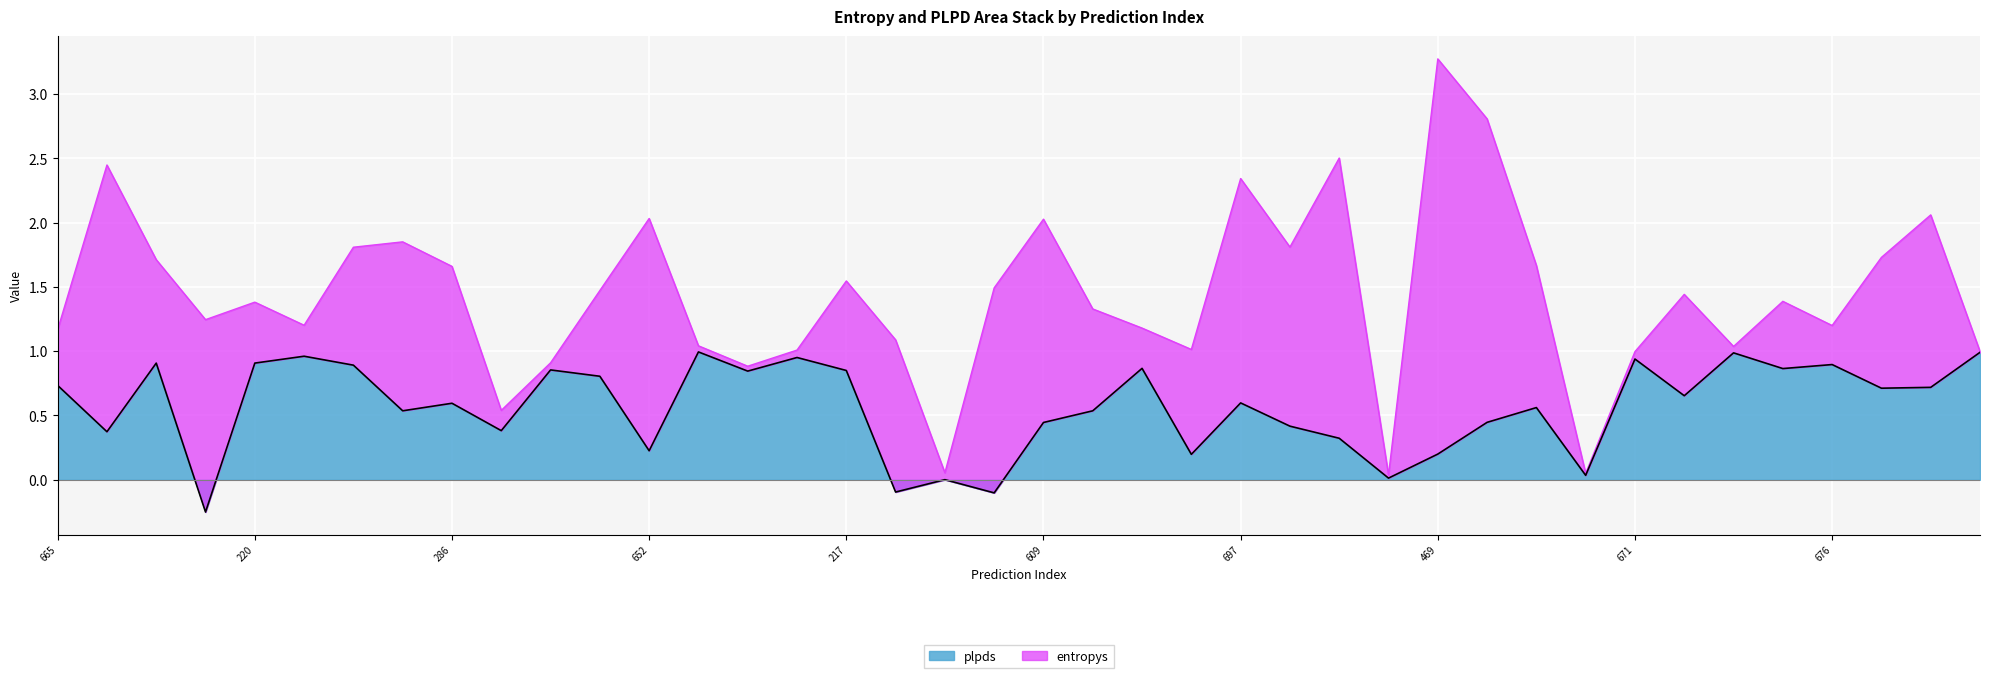

How many interior local valleys (lower than both neighbors) does the data have?

14